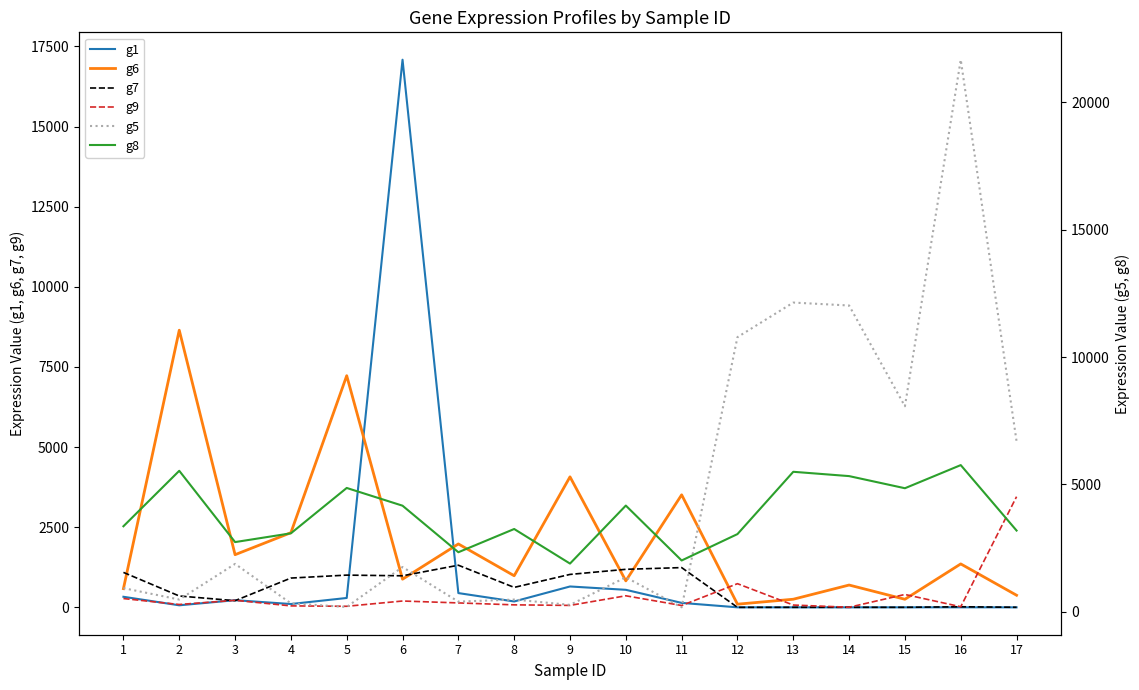

Is the value of g6 at 13 greater than the value of g1 at 8?

Yes